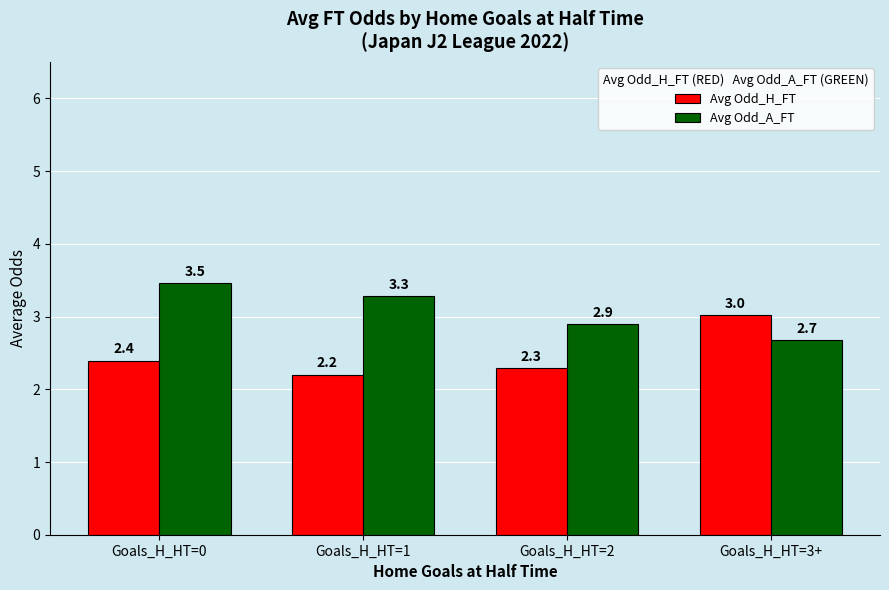

Which series has the largest total across all categories?

Avg Odd_A_FT